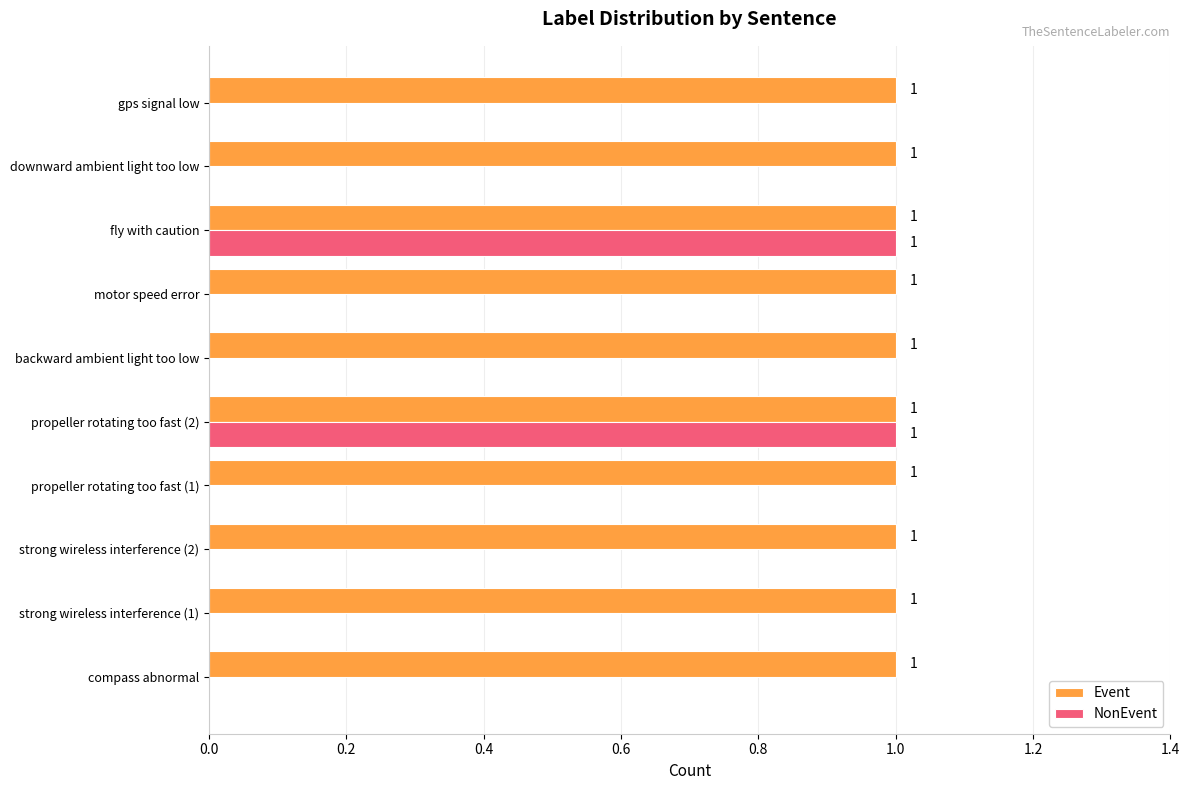

Which series has the largest total across all categories?

Event